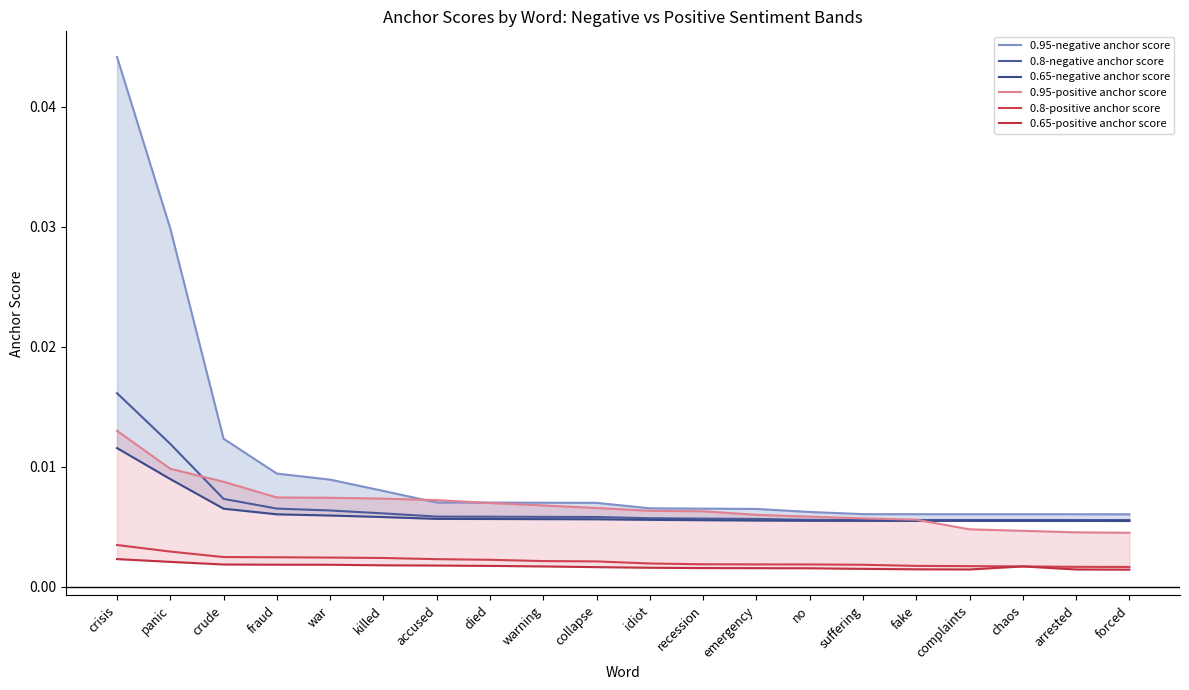

At which label is 0.65-negative anchor score closest to 0?

forced